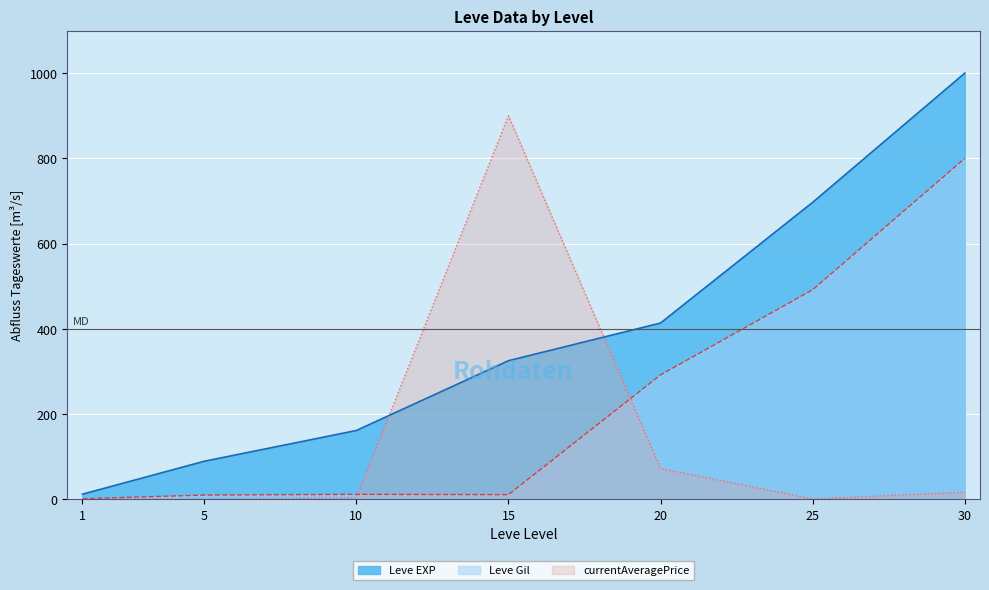

How many intersections are there between Leve EXP and currentAveragePrice?

2